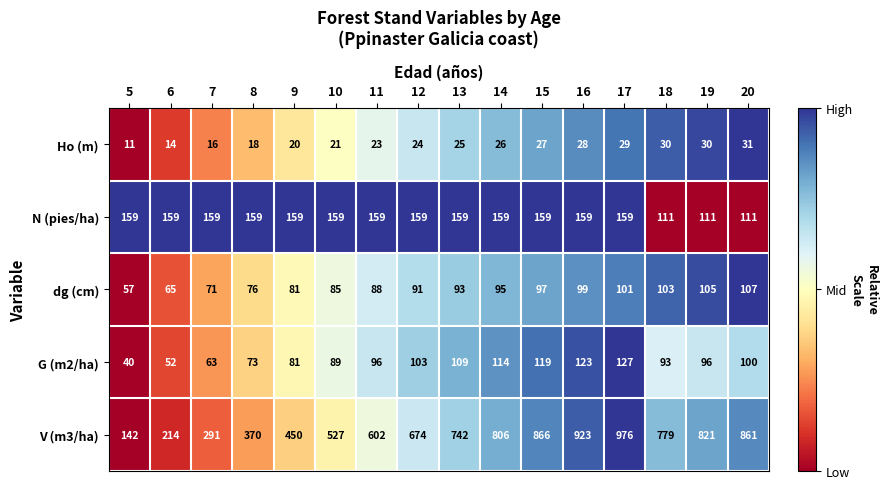

What is the approximate value of dg (cm) at 8, to the nearest 5?

75